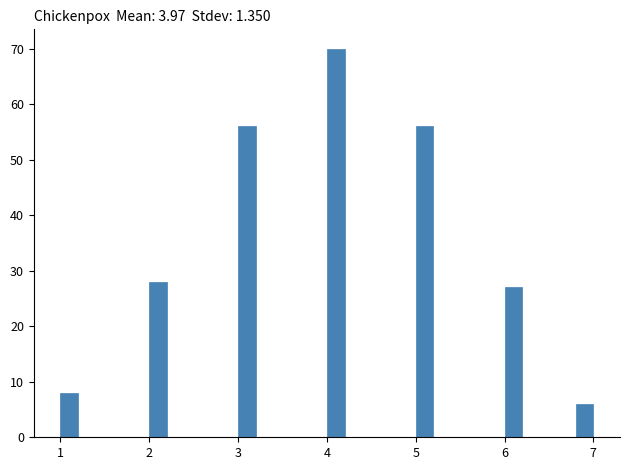

Around what value on the x-axis is the tallest bar? Give the approximate position of its centre, as read against the axis.

4.1